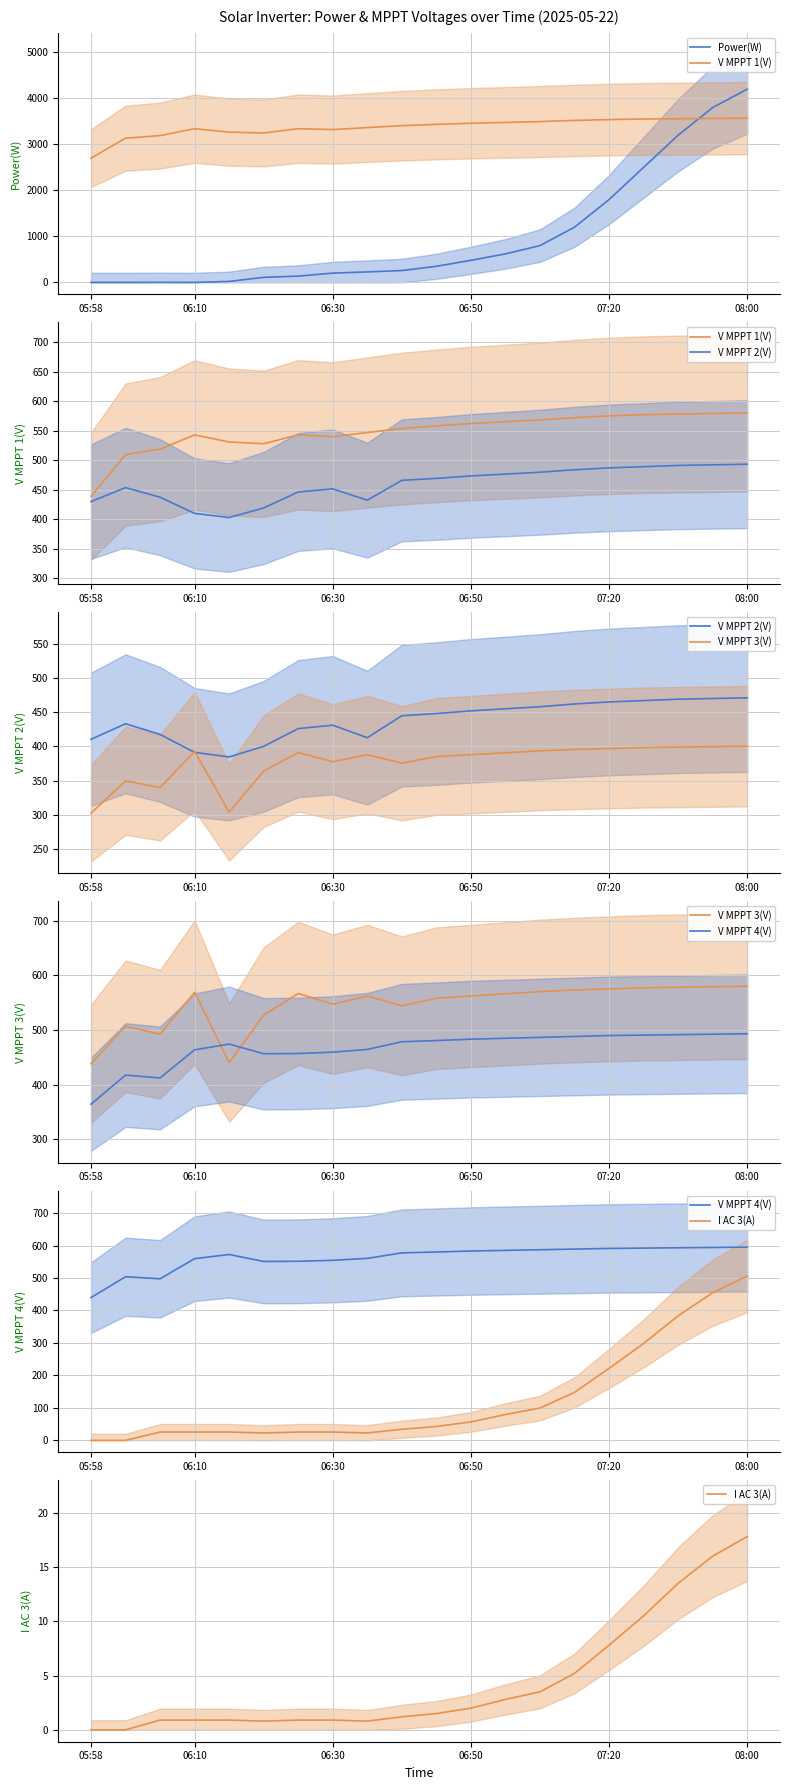

What are all the series names shown in the legend?

Power(W), V MPPT 1(V), V MPPT 2(V), V MPPT 3(V), V MPPT 4(V), I AC 3(A)